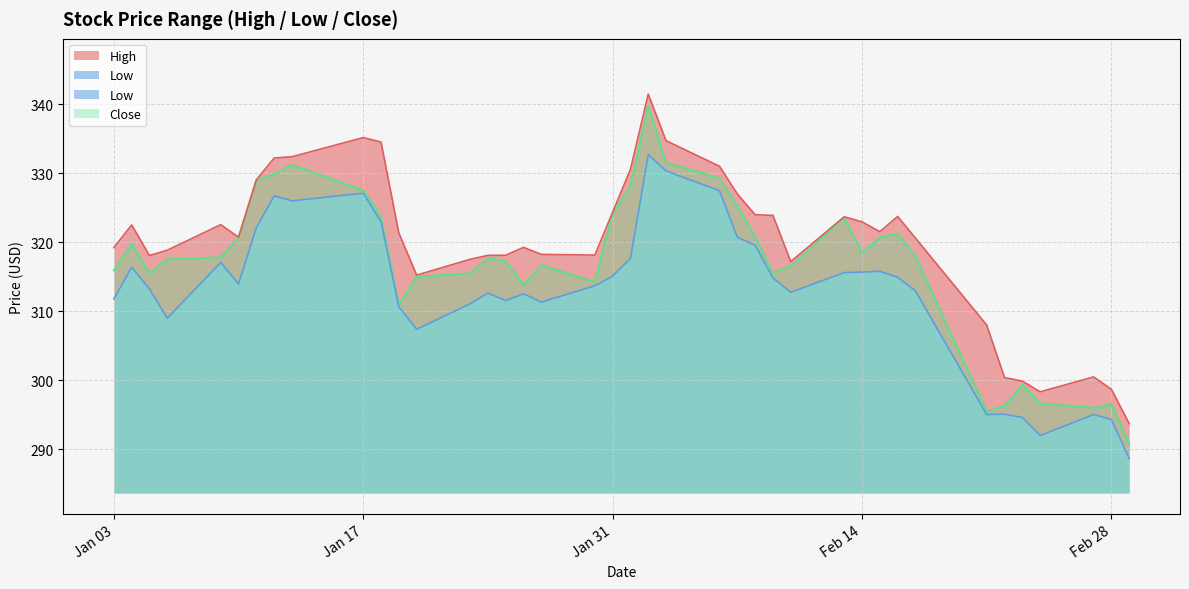

What is the difference between the highest and lowest values at 2023-01-20?

7.8